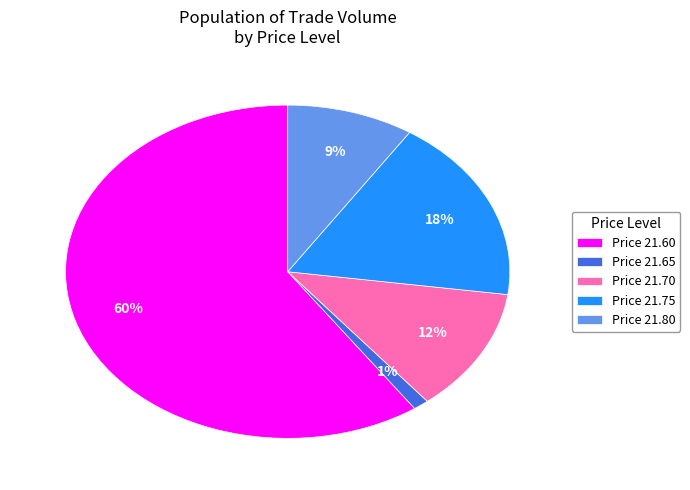

How many slices are in this pie chart?

5